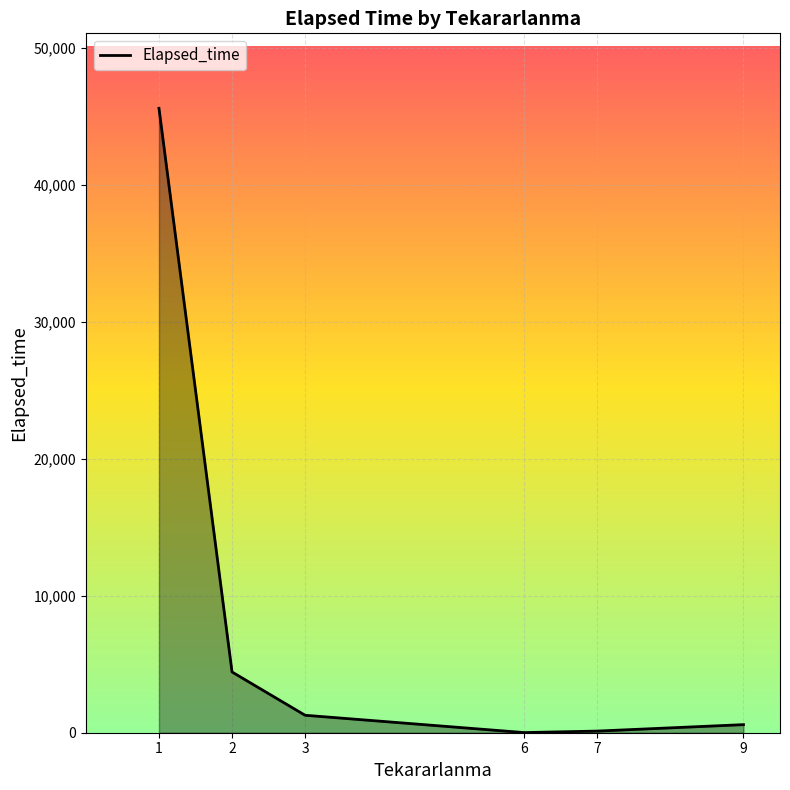

How many interior local valleys (lower than both neighbors) does the data have?

1